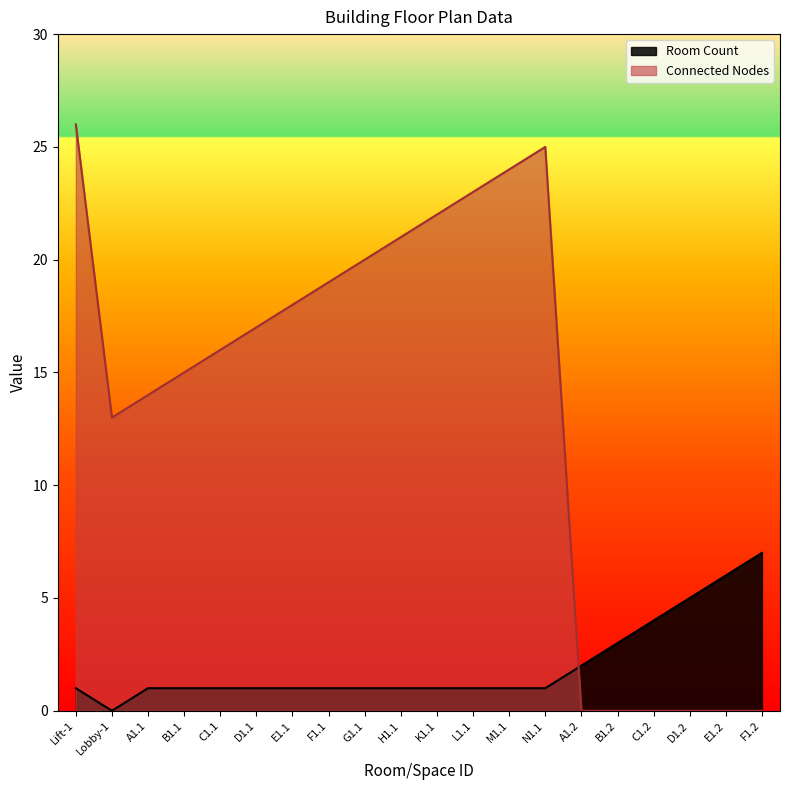

Is the value of Room Count at F1.1 greater than the value of Connected Nodes at A1.2?

Yes